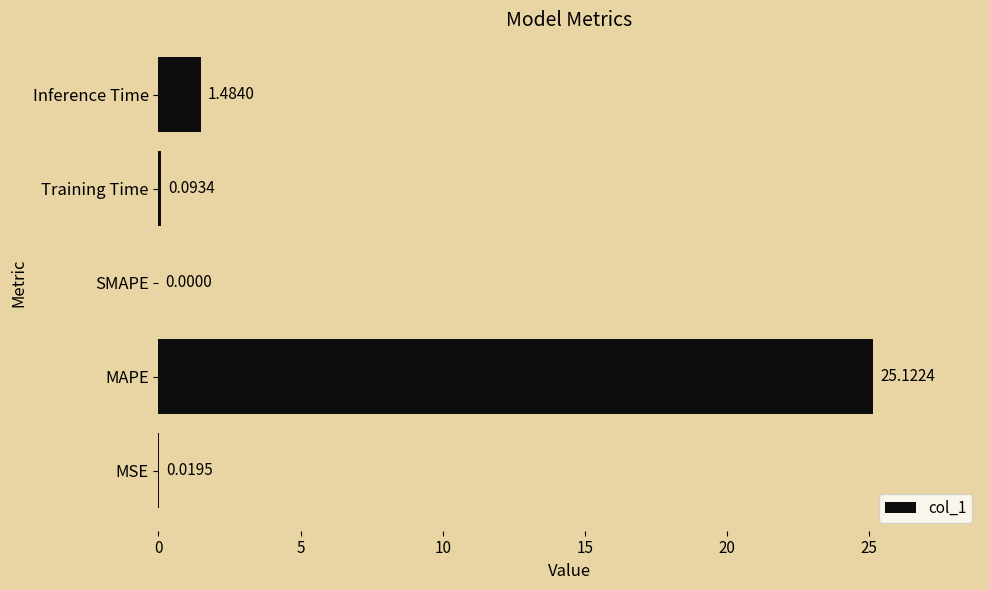

What is the greatest value displayed?

25.1